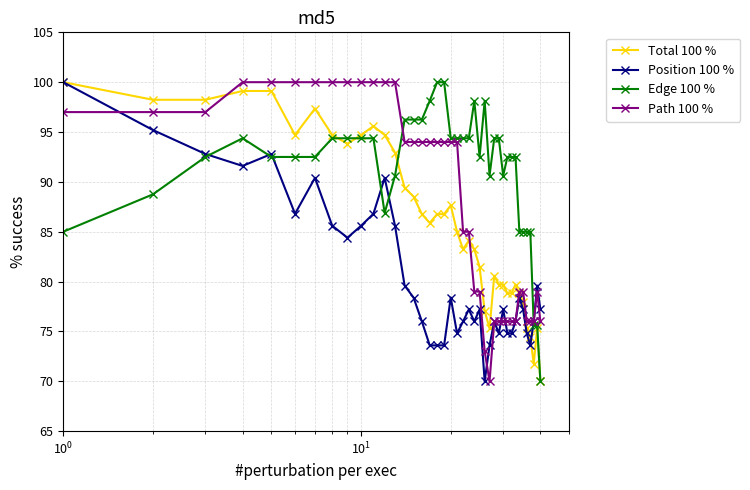

What is the value of the Path 100 % point at the 15th from the left?

94.0